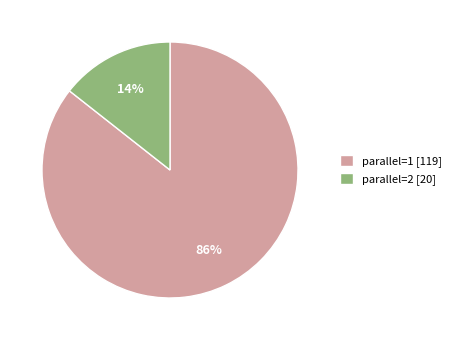

How many segments does this pie chart have?

2